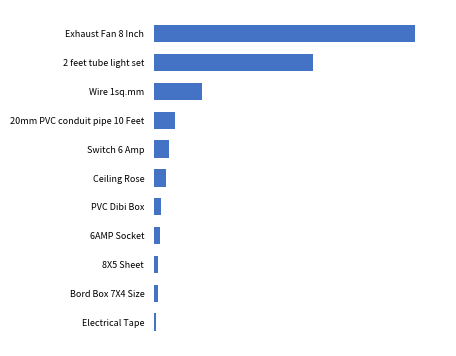

Are the bars horizontal?

Yes